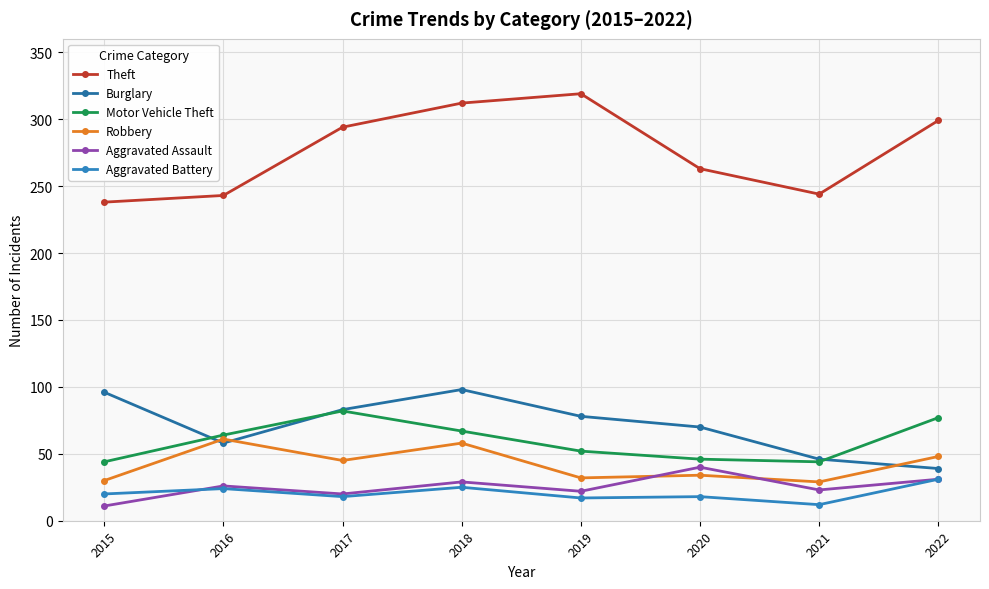

True or false: Burglary and Aggravated Assault intersect in this chart.

False